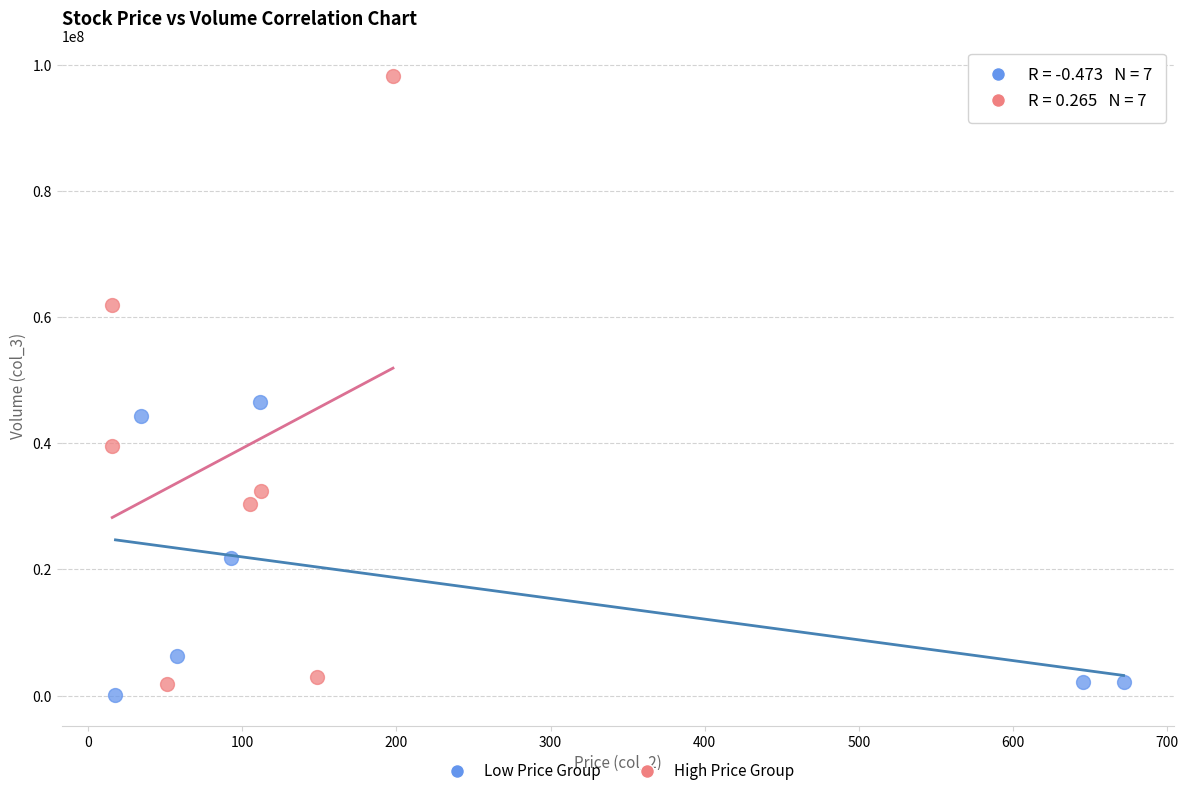

Which series reaches the maximum Y coordinate?

High Price Group